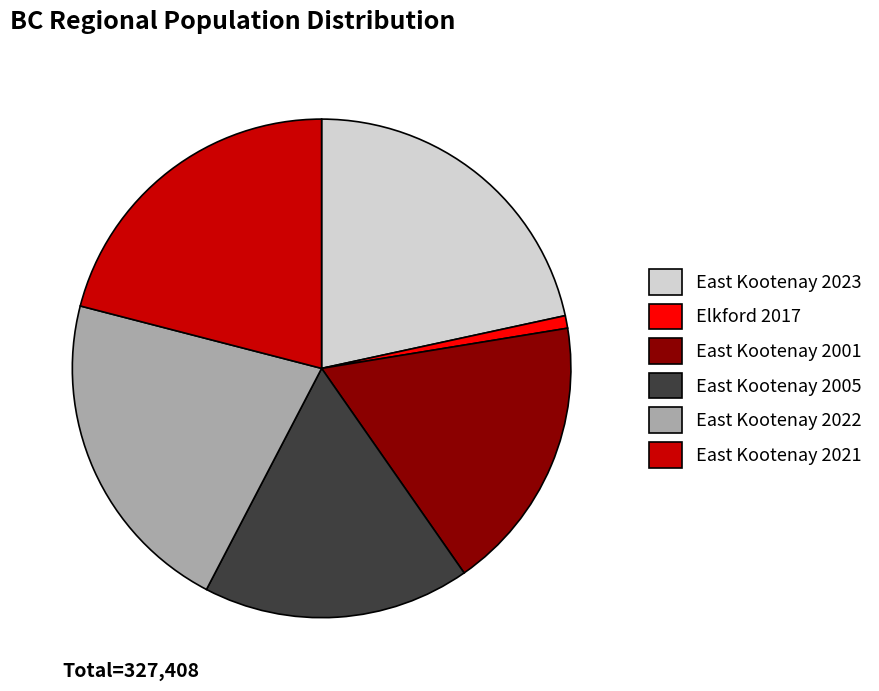

The East Kootenay 2001 slice represents 25% of the pie. True or false?

False